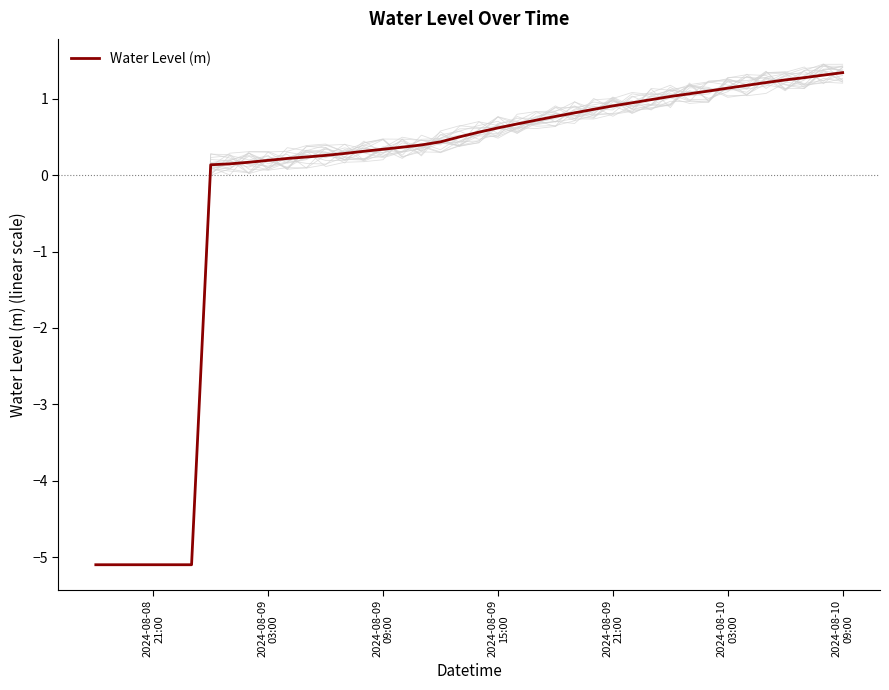

Is this an area chart (filled region under the line)?

No